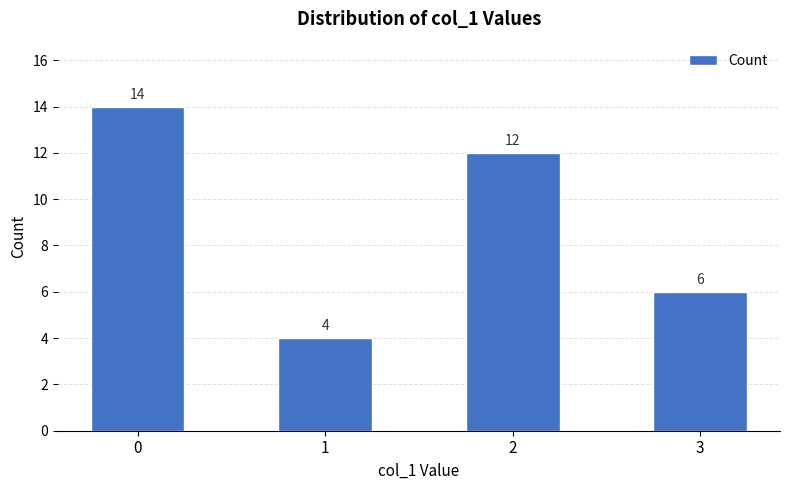

Is it true that the value at 0 is 18?

False